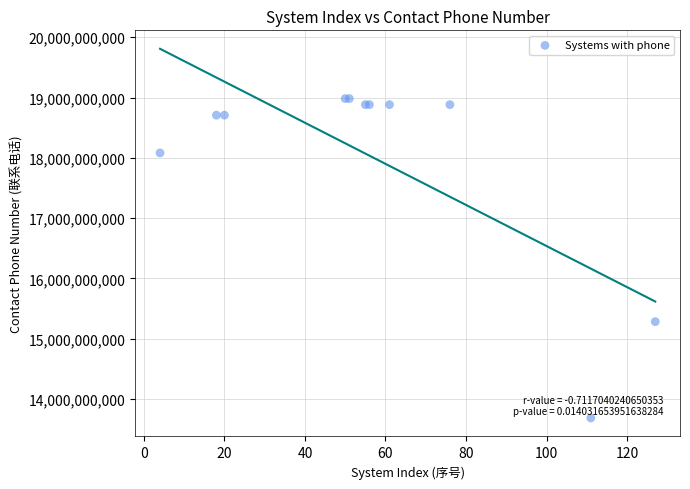

What Y value in the scatter plot is closest to 16333532534?

15282248994